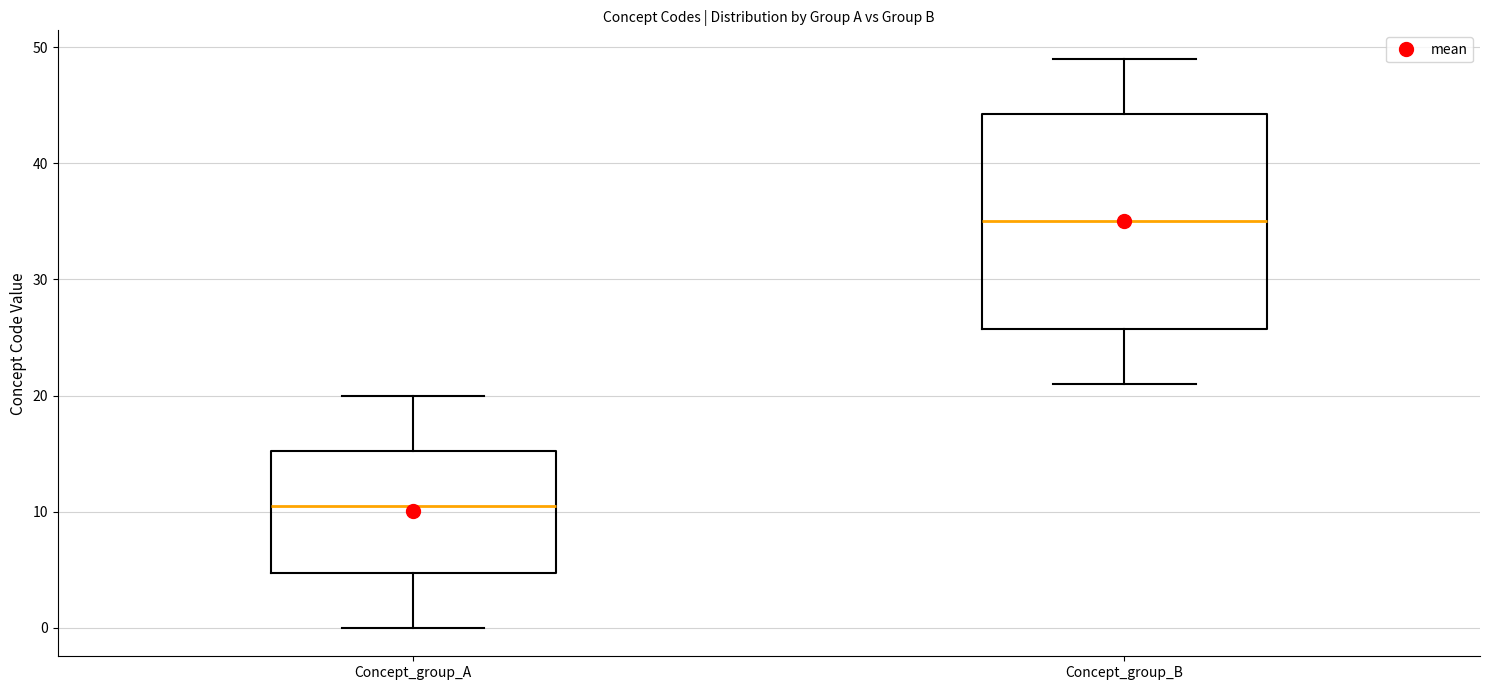

Which box is the tallest, from its lower edge to its upper edge?

Concept_group_B